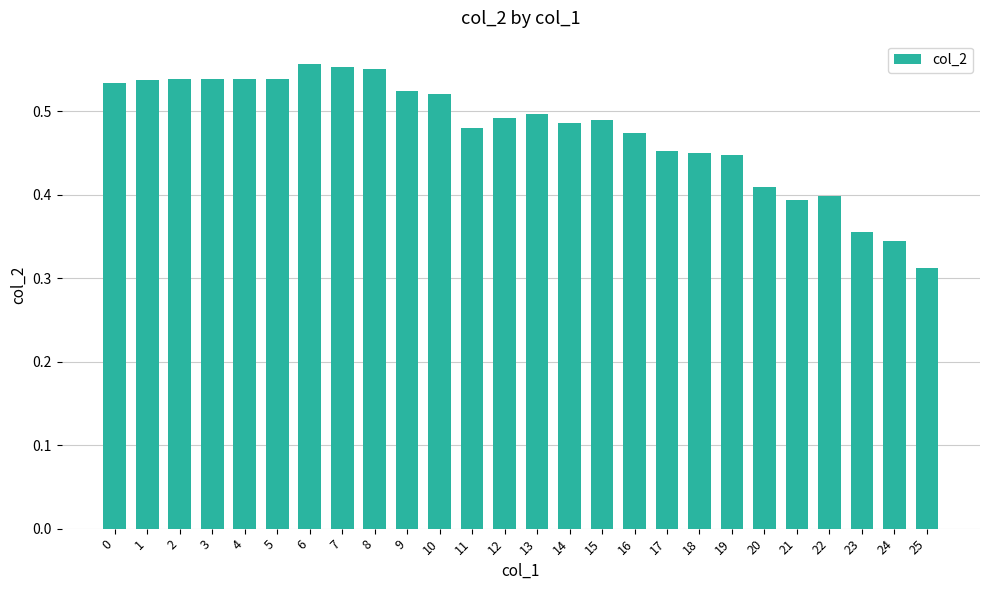

The value at 22 is 0.1. True or false?

False